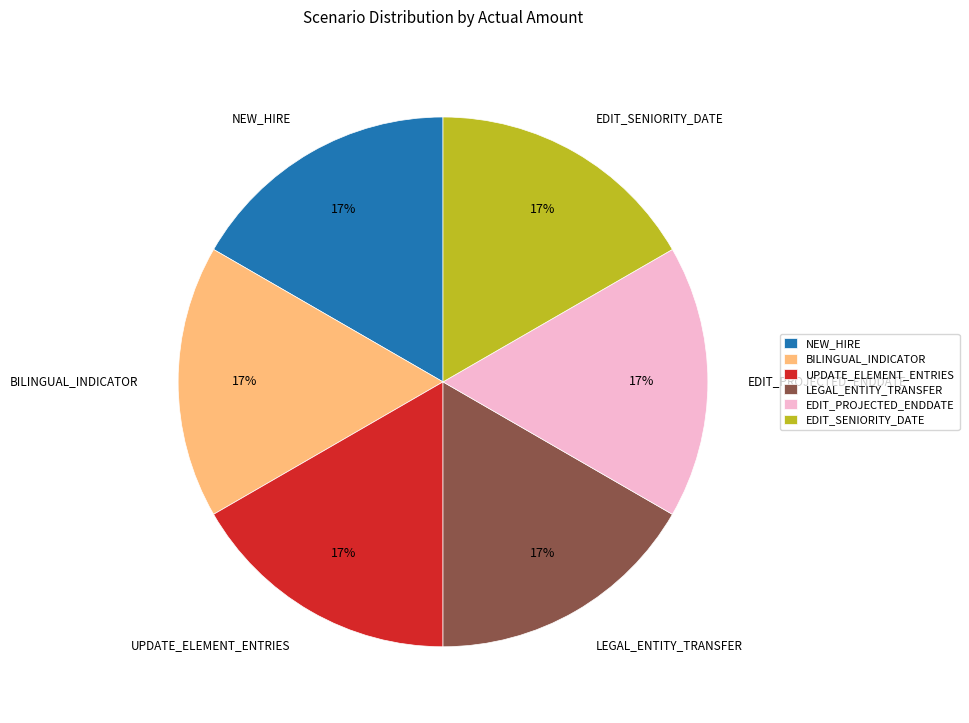

Is it true that EDIT_PROJECTED_ENDDATE is 17% of the pie?

True